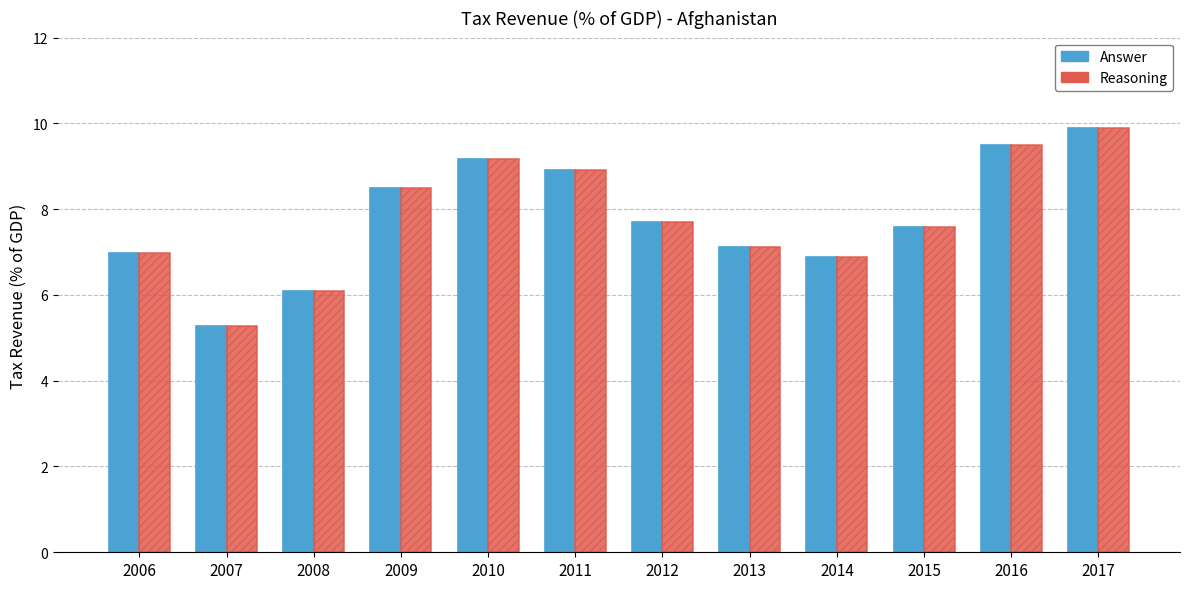

How many distinct data groups are displayed?

2